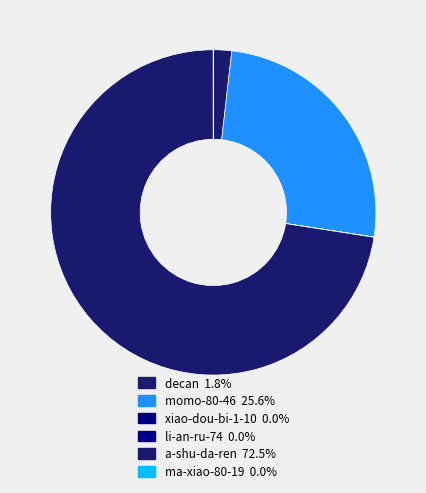

Does any single category account for the majority?

Yes